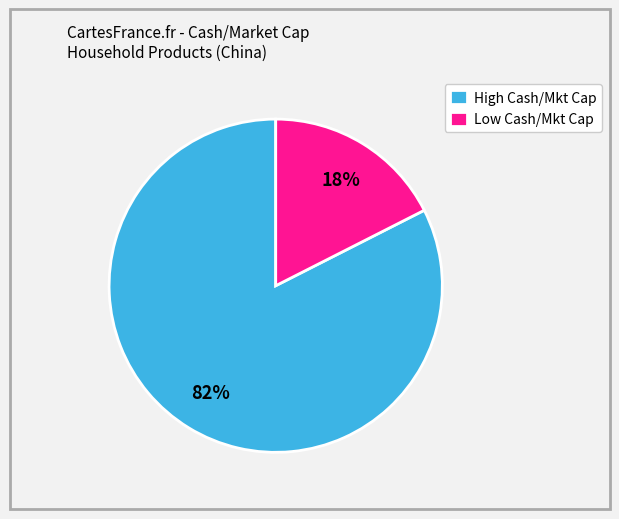

To the nearest percent, what percentage of the pie is High Cash/Mkt Cap?

82%